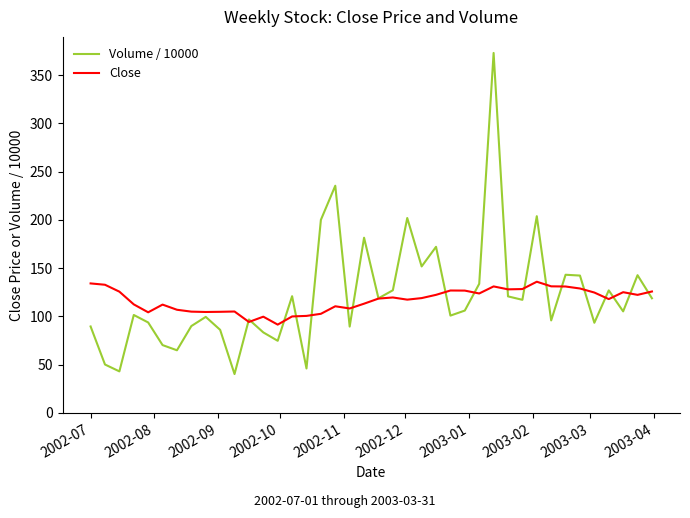

How many interior local peaks does the Volume / 10000 series have?

13